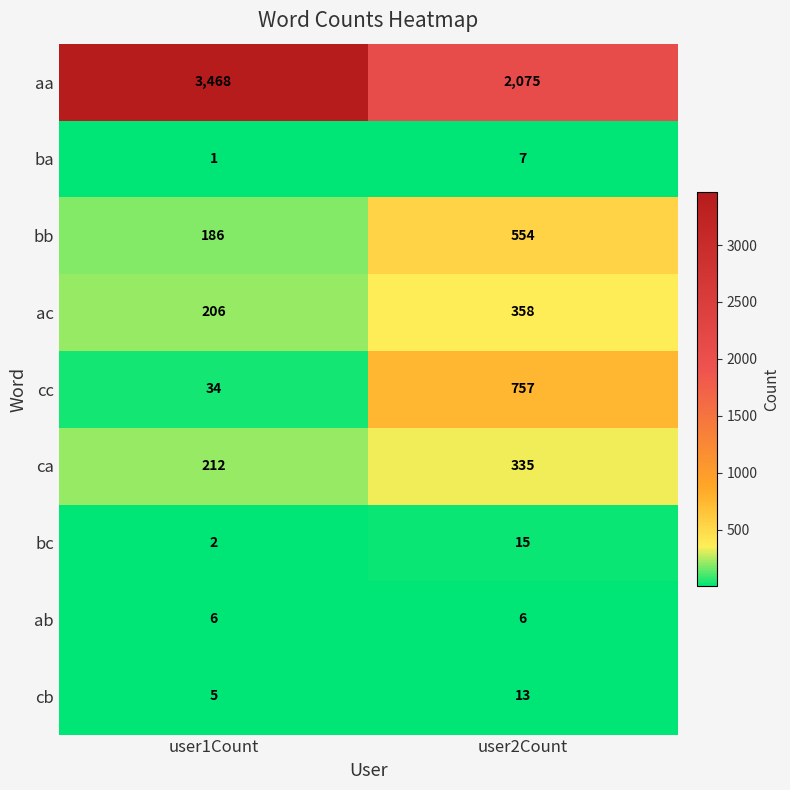

What is the difference between the maximum and minimum values in the bb series?

368